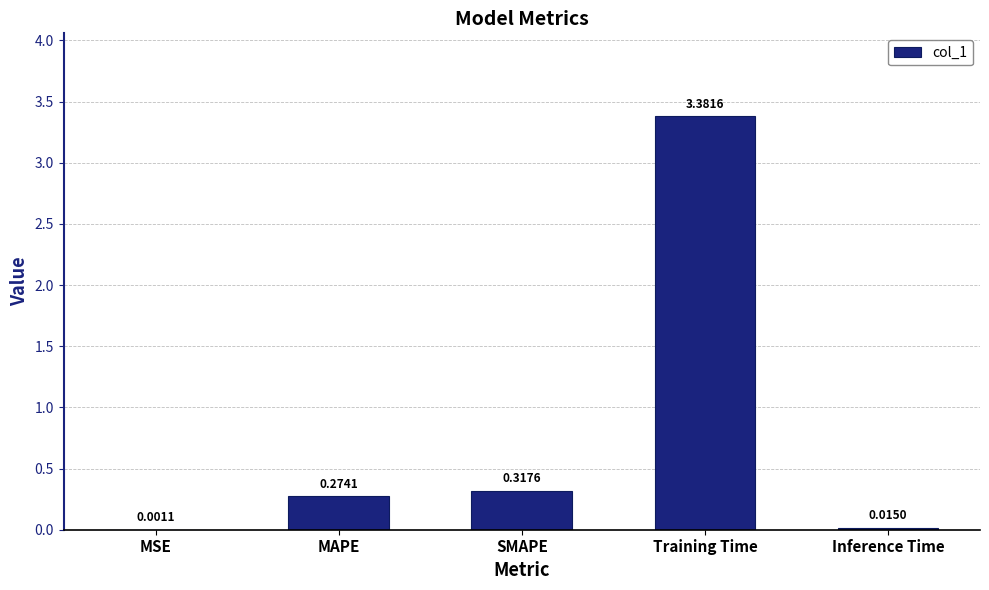

What is the change in value from MAPE to Training Time?

+3.1